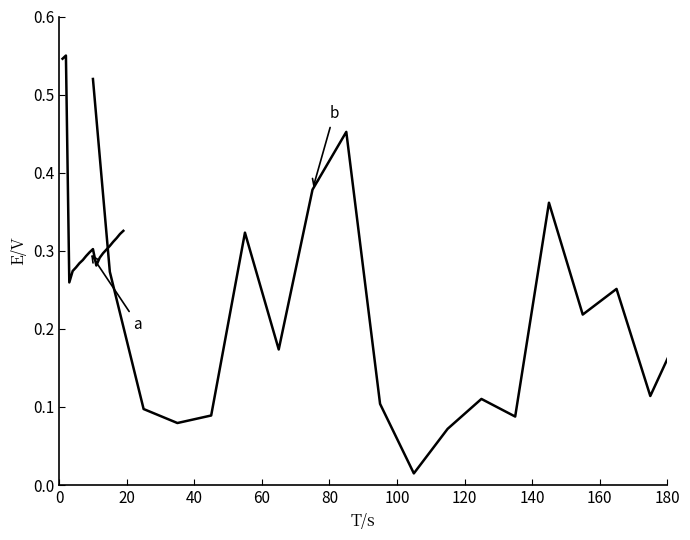

What is the label of the 5th point from the left?

60